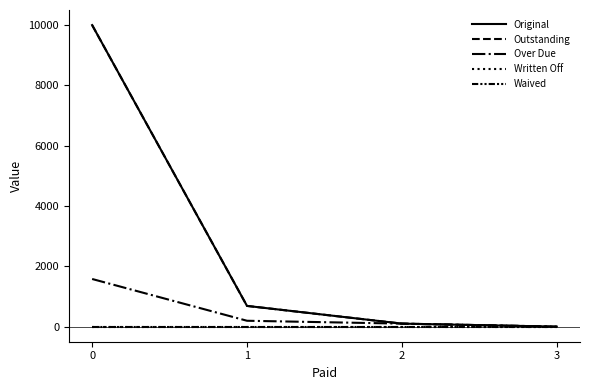

Reading right to left, extract all data points from this chart.

Original: 3=0.0	2=100.0	1=687.4	0=10000.0
Outstanding: 3=0.0	2=100.0	1=687.4	0=10000.0
Over Due: 3=0.0	2=100.0	1=195.1	0=1580.3
Written Off: 3=0.0	2=0.0	1=0.0	0=0.0
Waived: 3=0.0	2=0.0	1=0.0	0=0.0